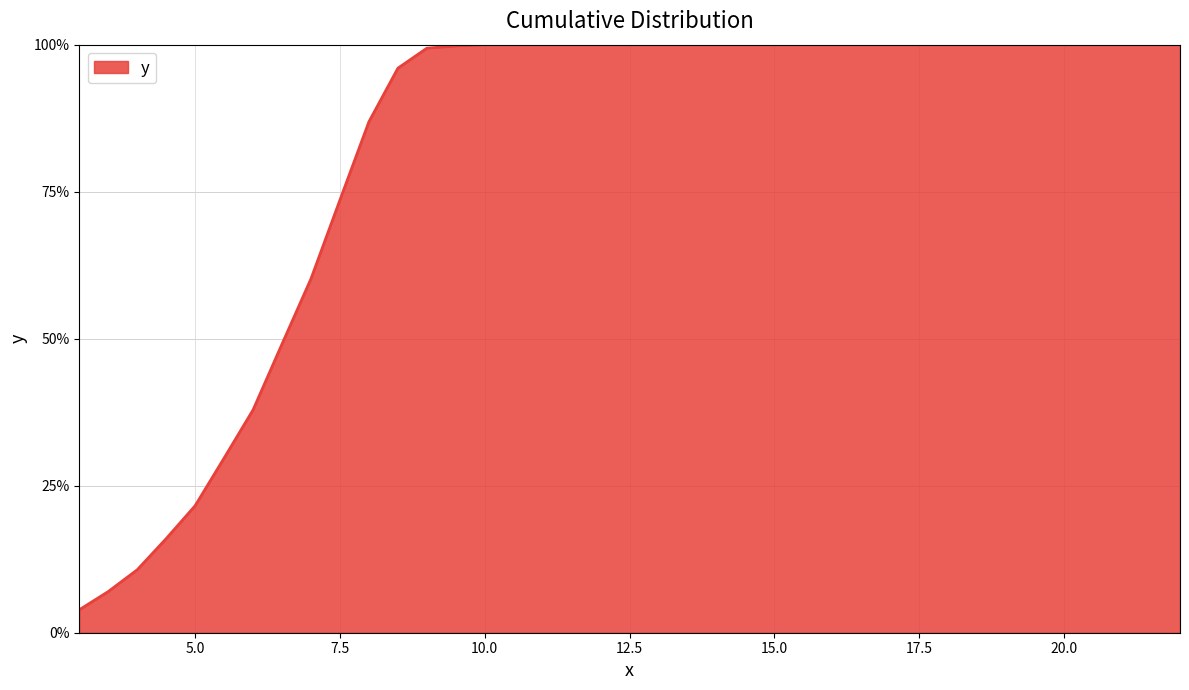

What is the difference between the maximum and minimum values?

96.1